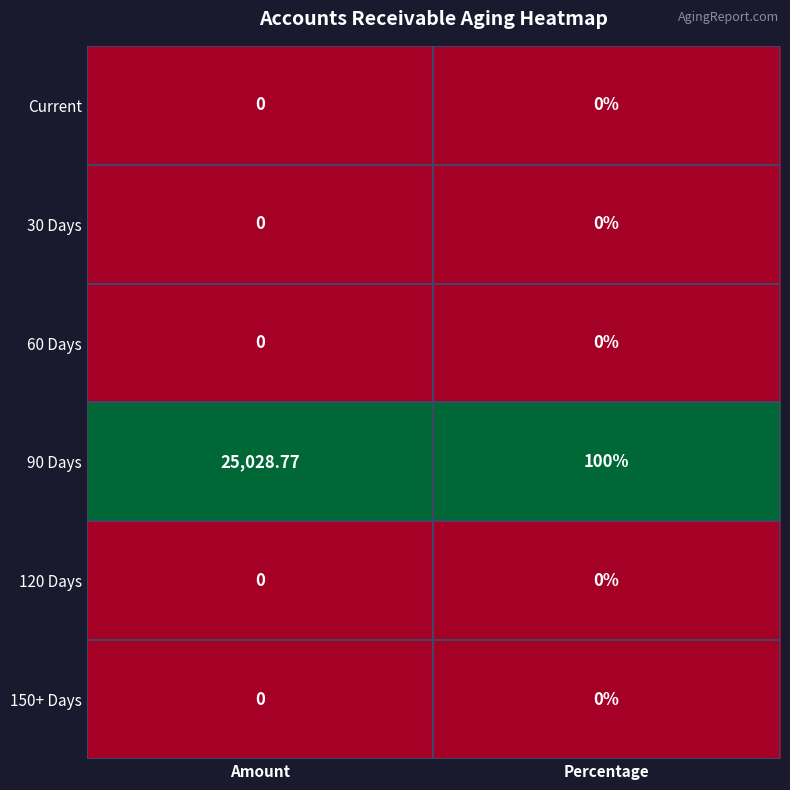

At which label does 90 Days first exceed 25028?

Amount